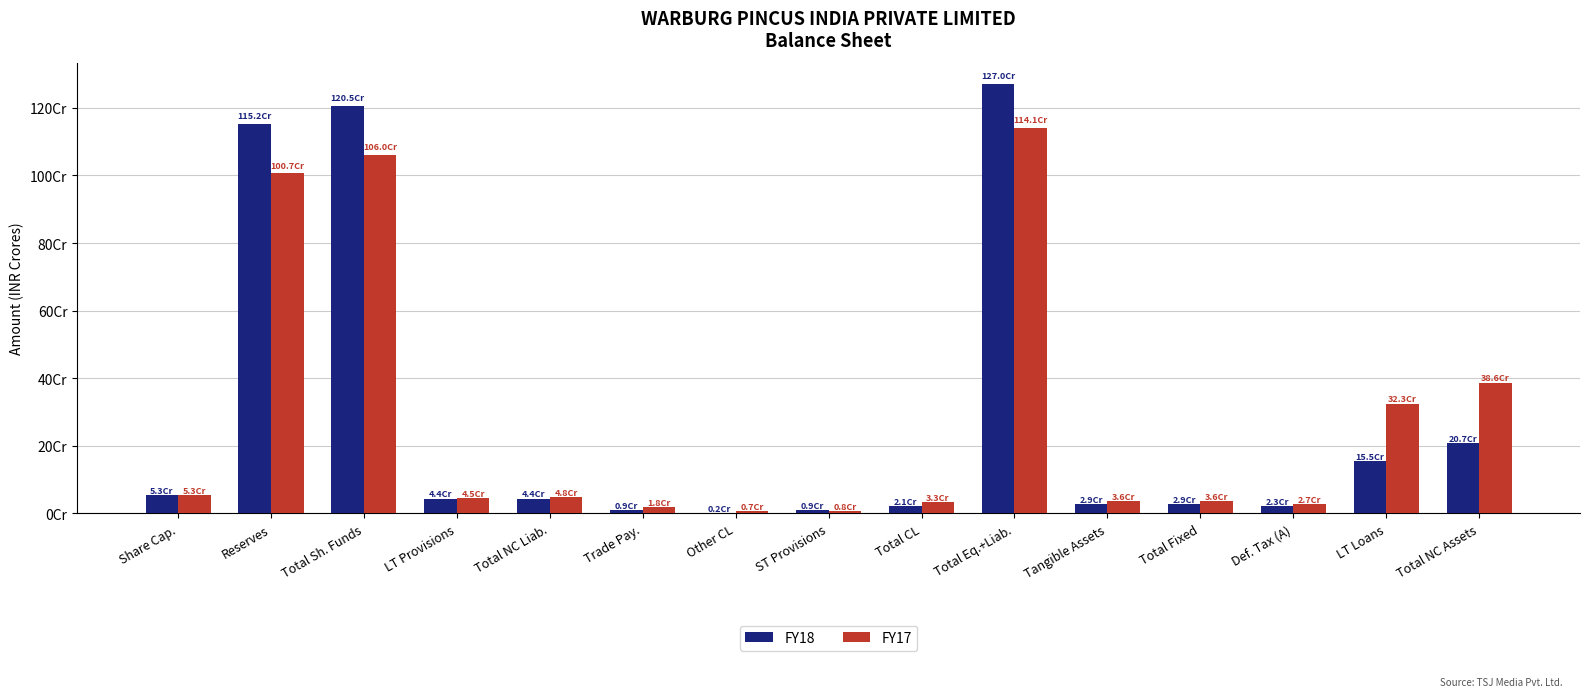

What are all the series names shown in the legend?

FY18, FY17